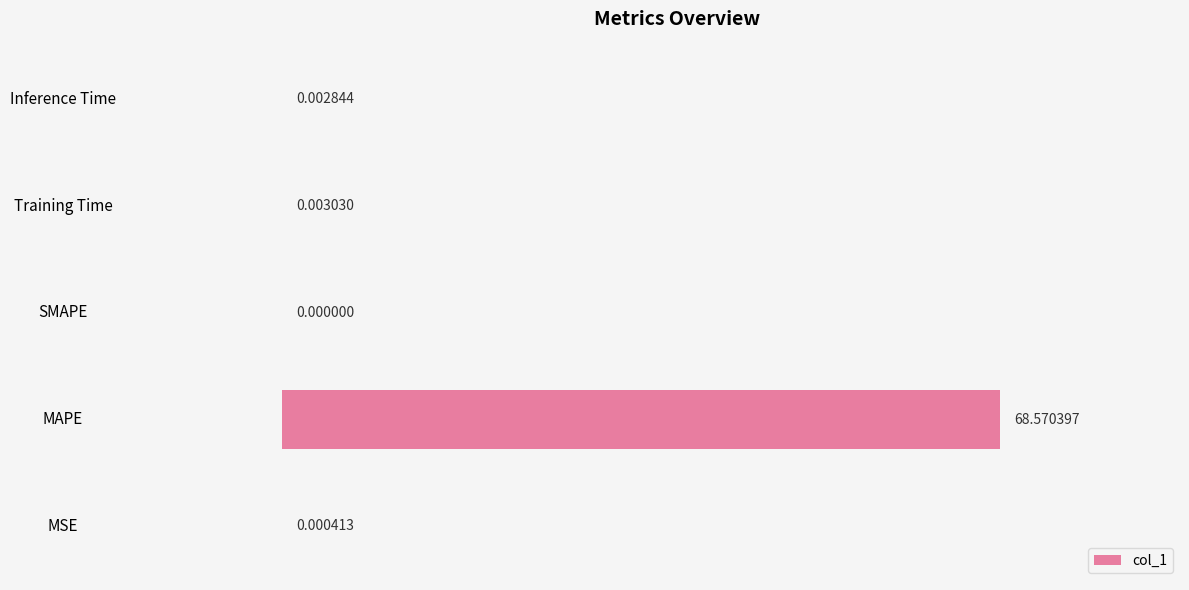

At which label is the value closest to 34?

Training Time